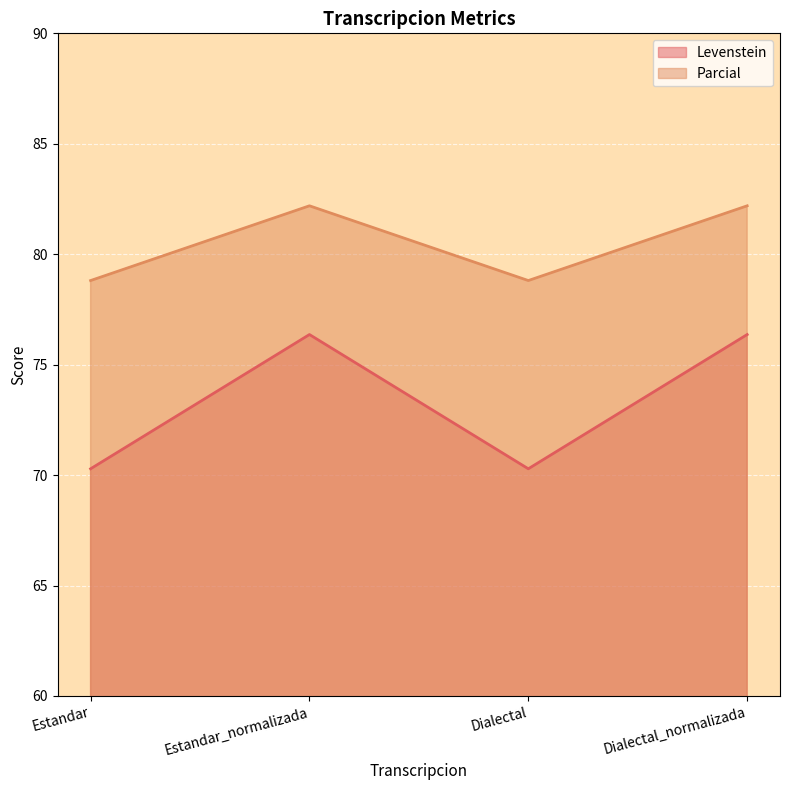

How many lines are shown in the chart?

2